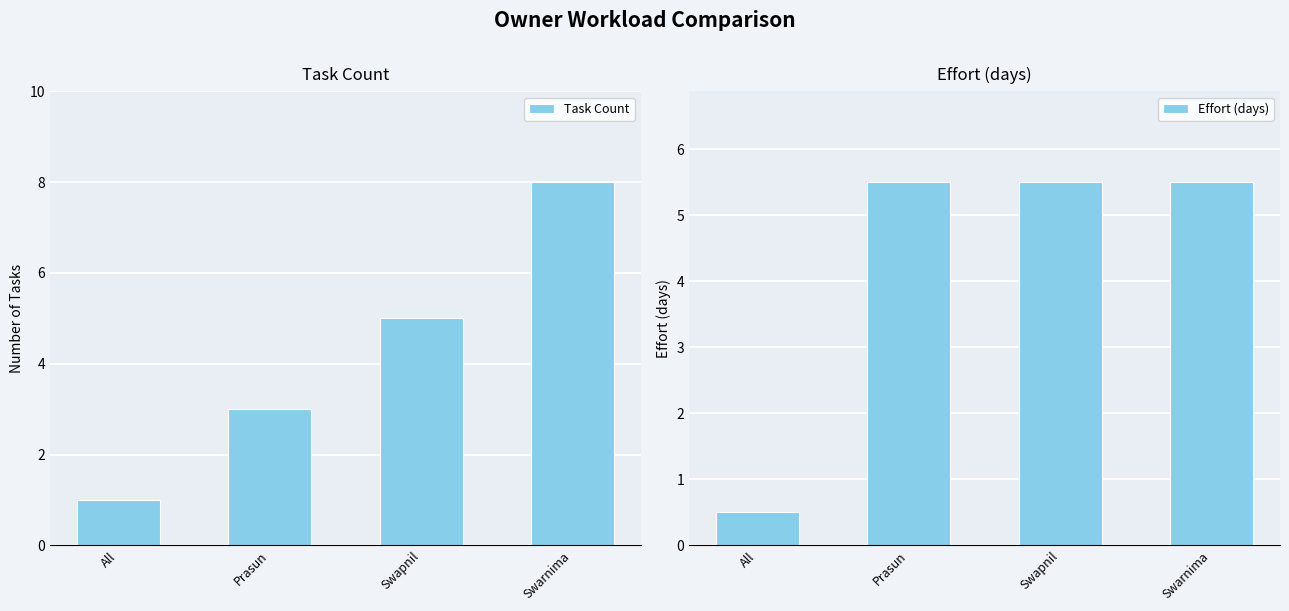

What are all the series names shown in the legend?

Task Count, Effort (days)